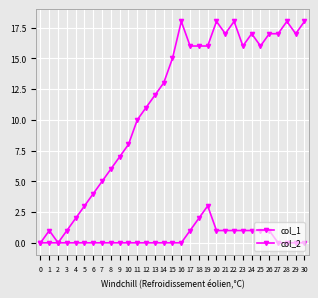

True or false: col_2 and col_1 intersect in this chart.

False